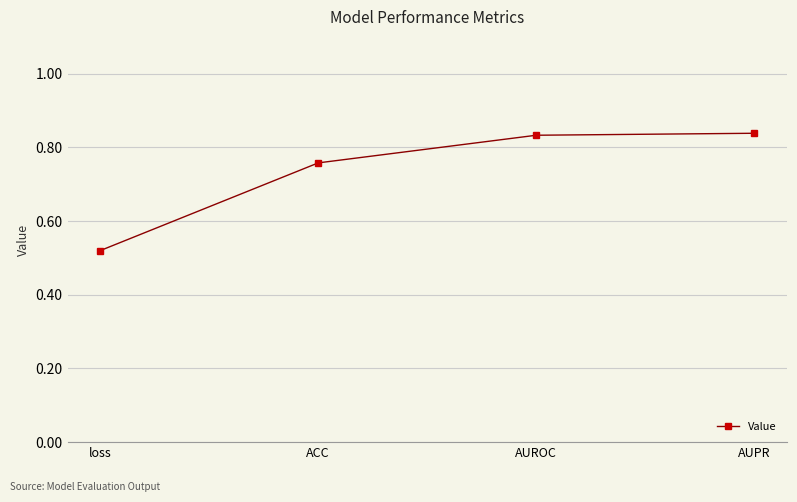

How many values are between 0 and 1?

4